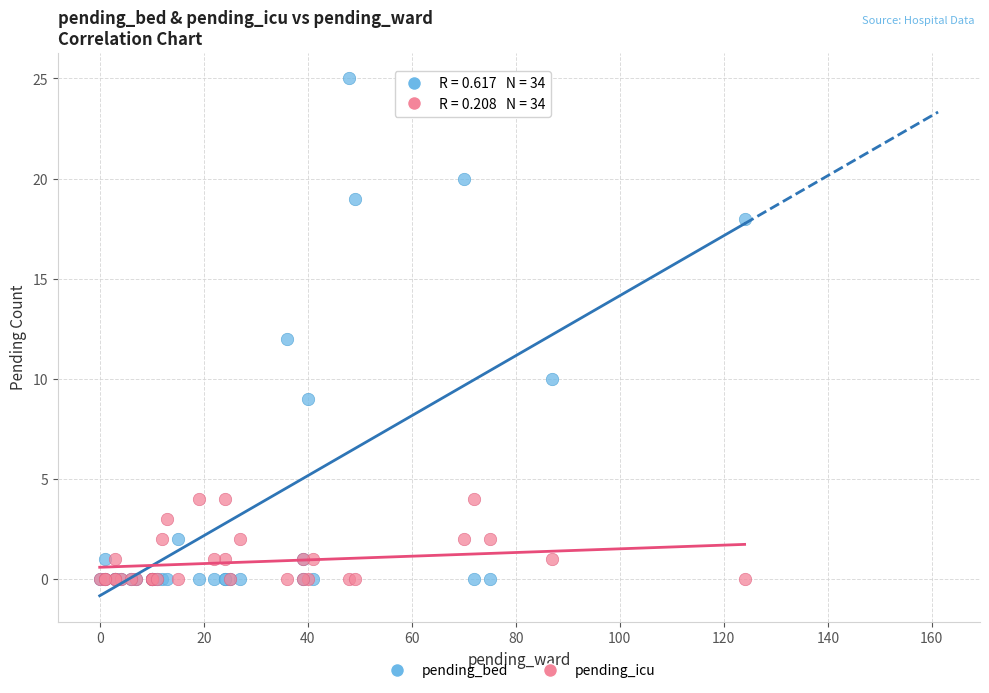

Which series has the widest spread of Y values?

pending_bed